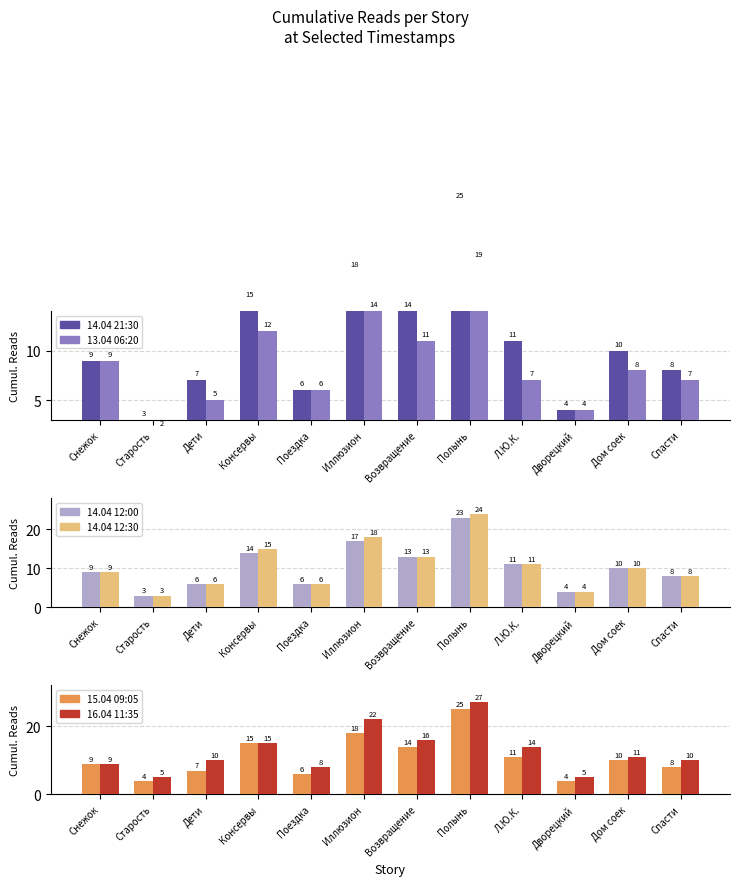

What position from the left is Спасти?

12